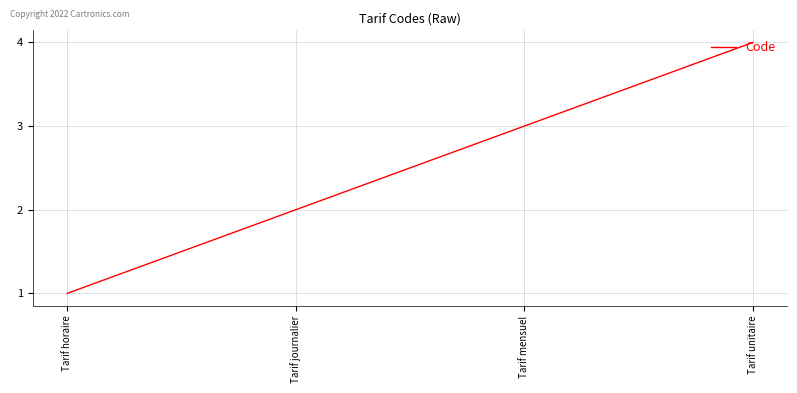

Where is the data nearest to the value 2?

Tarif journalier